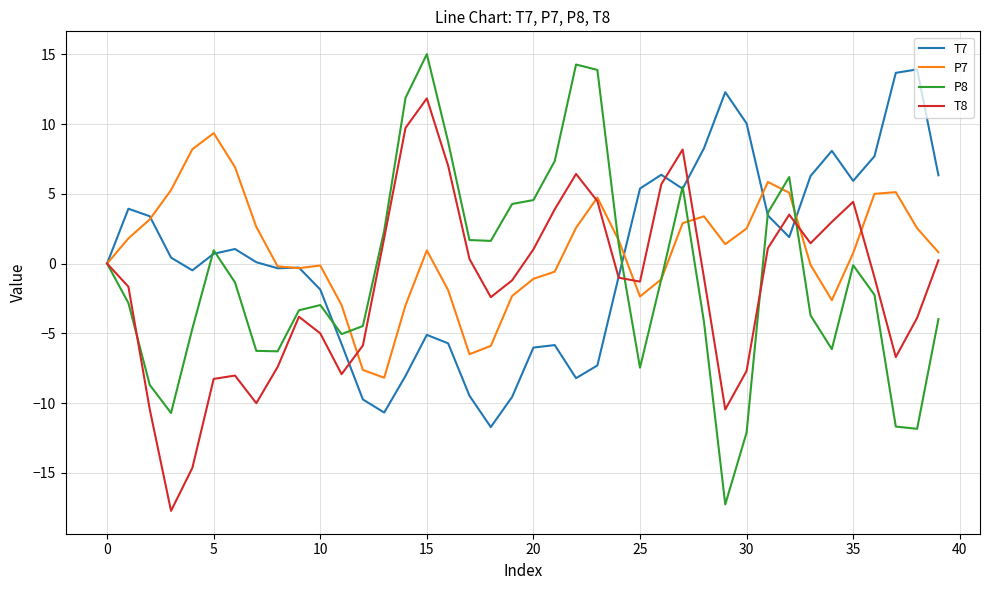

What is the average value of the P8 series?

-0.9